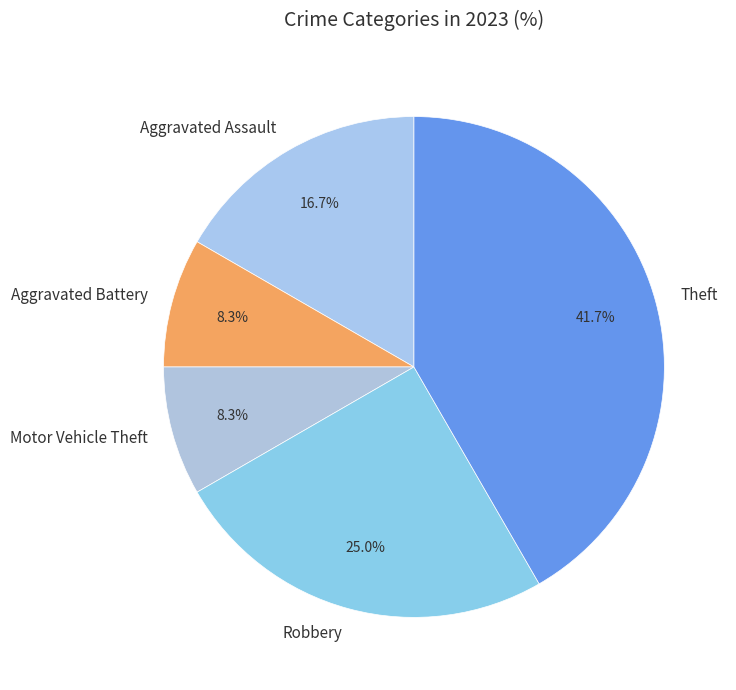

True or false: Theft accounts for 42% of the total.

True